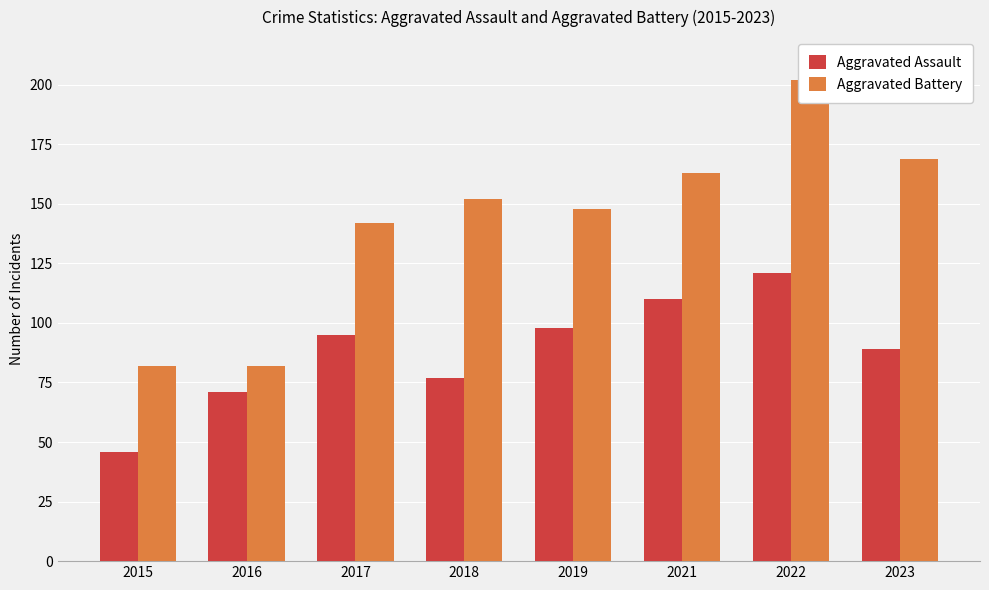

True or false: Aggravated Assault has a value of 23 at 2015.

False